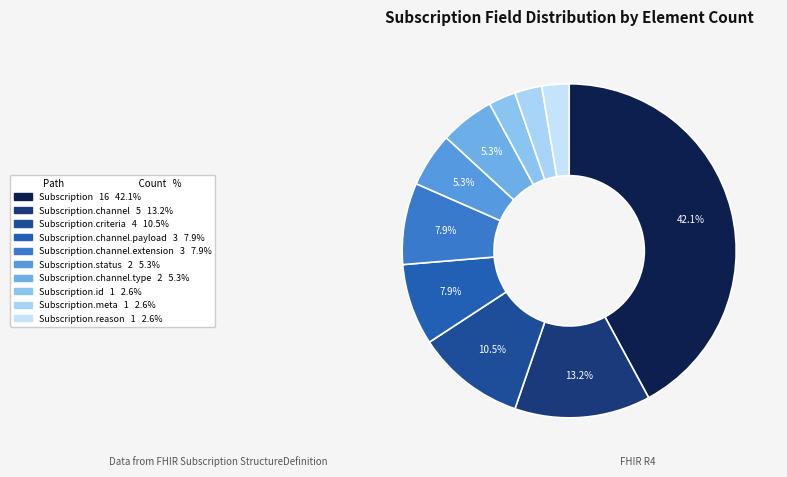

Is there a majority slice in this chart?

No